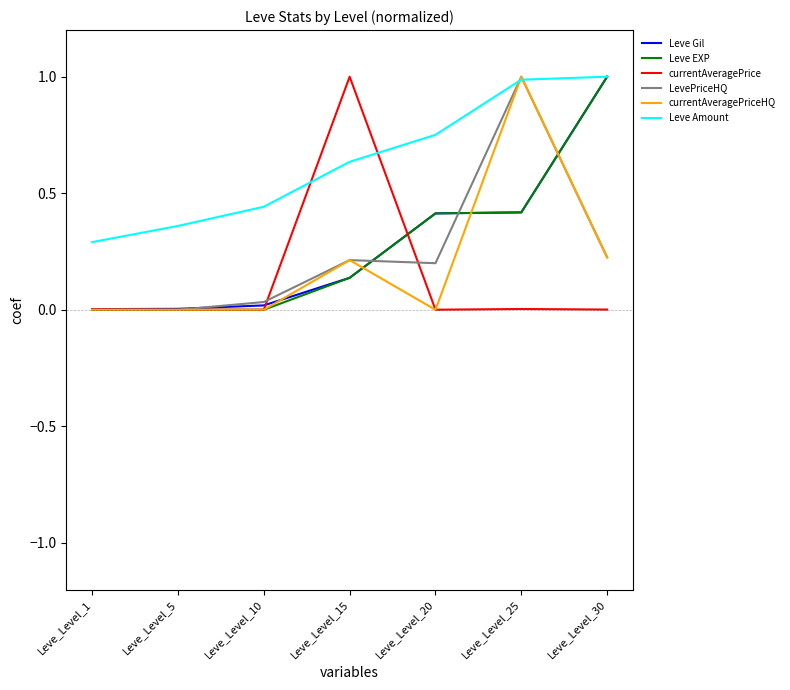

Is it true that currentAveragePriceHQ equals 0.0 at Leve_Level_1?

True